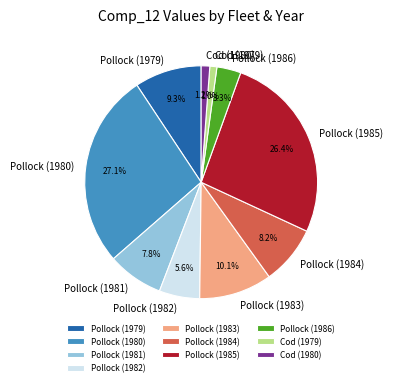

Does any single category account for the majority?

No